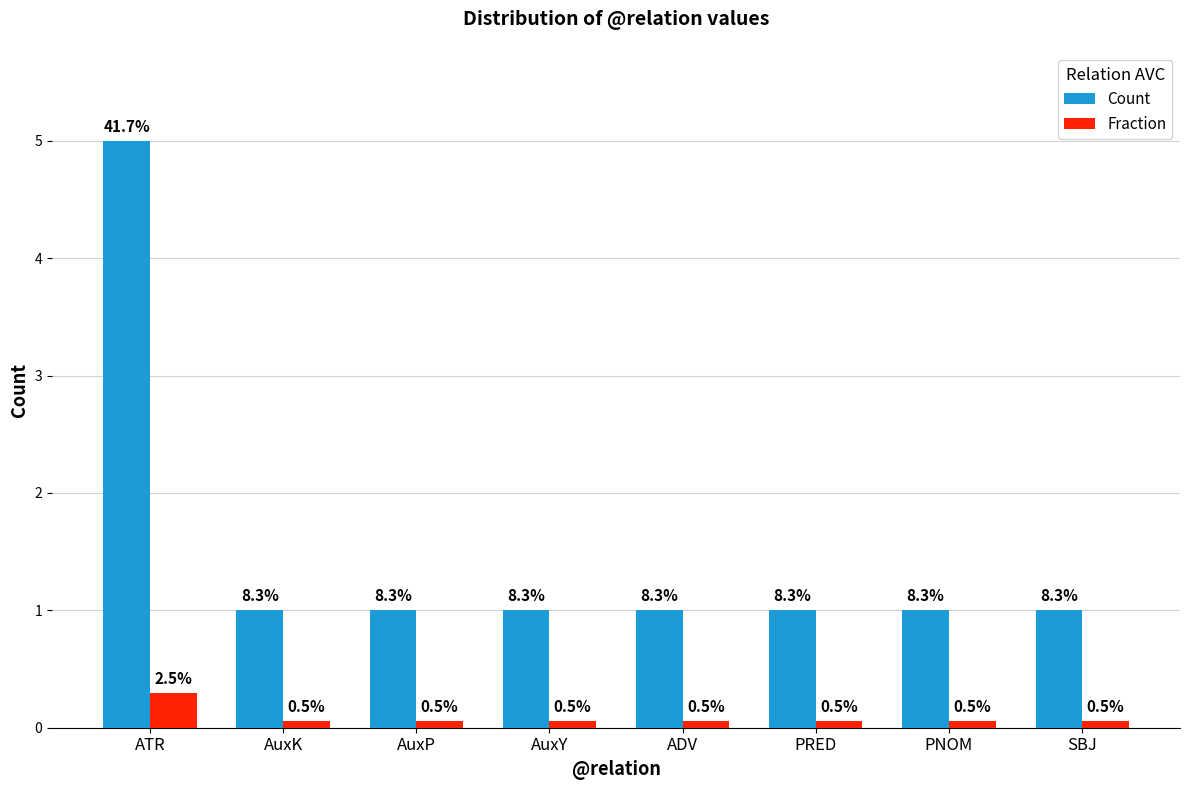

What are all the series names shown in the legend?

Count, Fraction